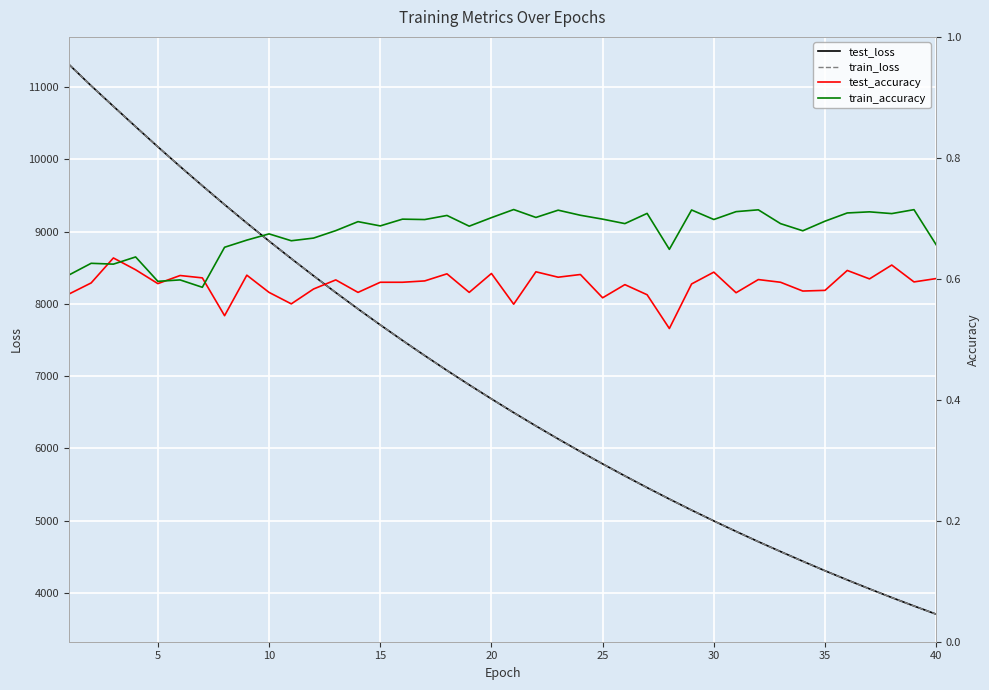

What is the sum of all test_accuracy values?

23.6